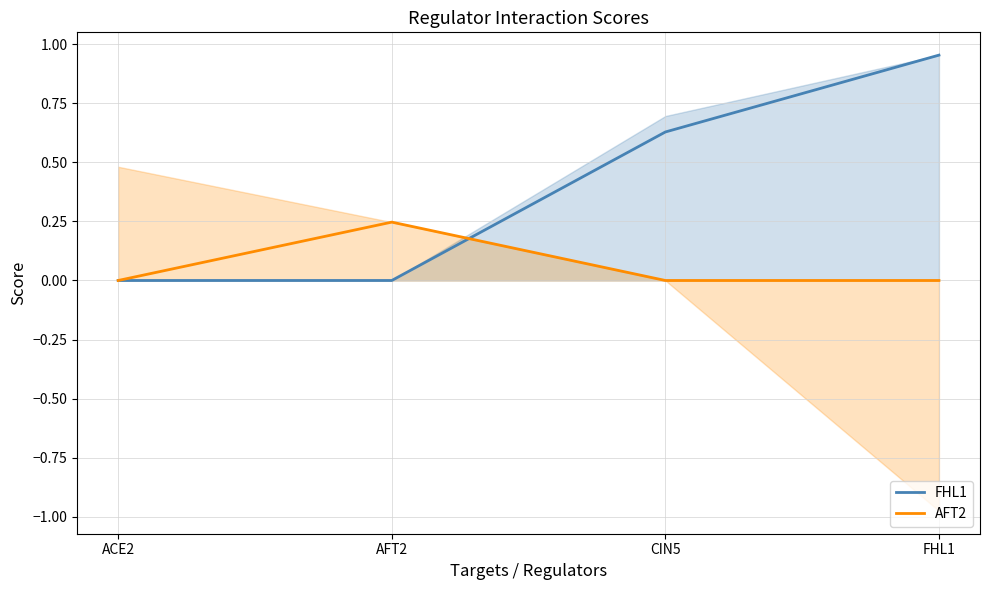

List the labels in order of AFT2 value, smallest first.

ACE2, CIN5, FHL1, AFT2